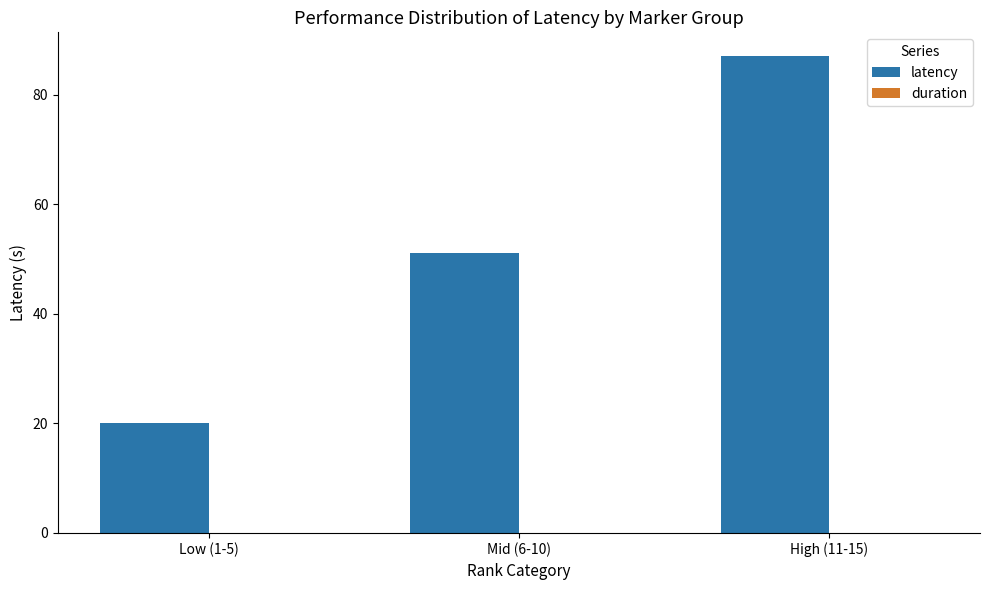

Reading left to right, what are all the values shown in this chart?

Low (1-5)=20.0	Mid (6-10)=51.0	High (11-15)=87.0